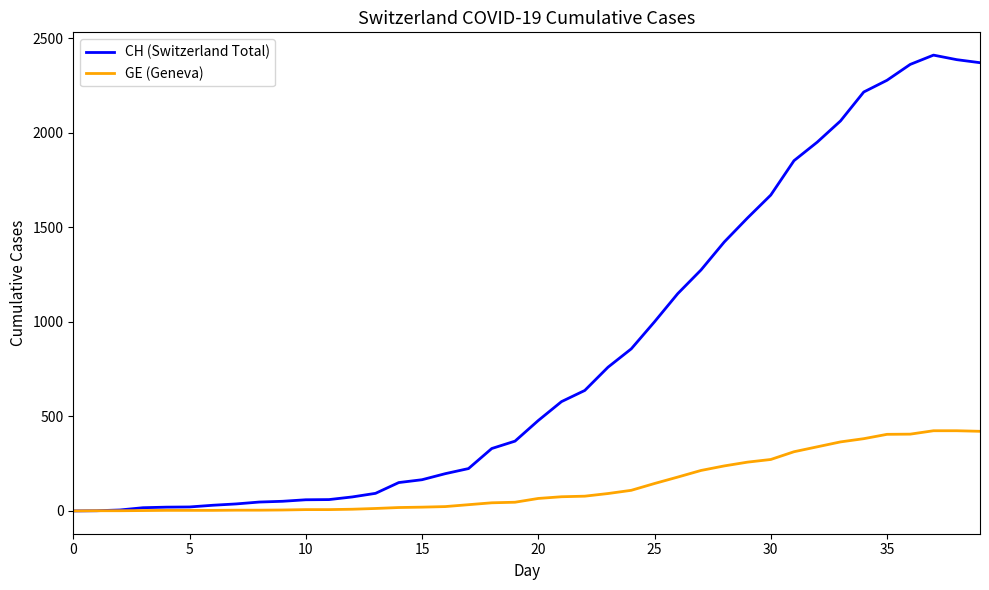

Rank the series by their maximum value, from highest to lowest.

CH (Switzerland Total), GE (Geneva)